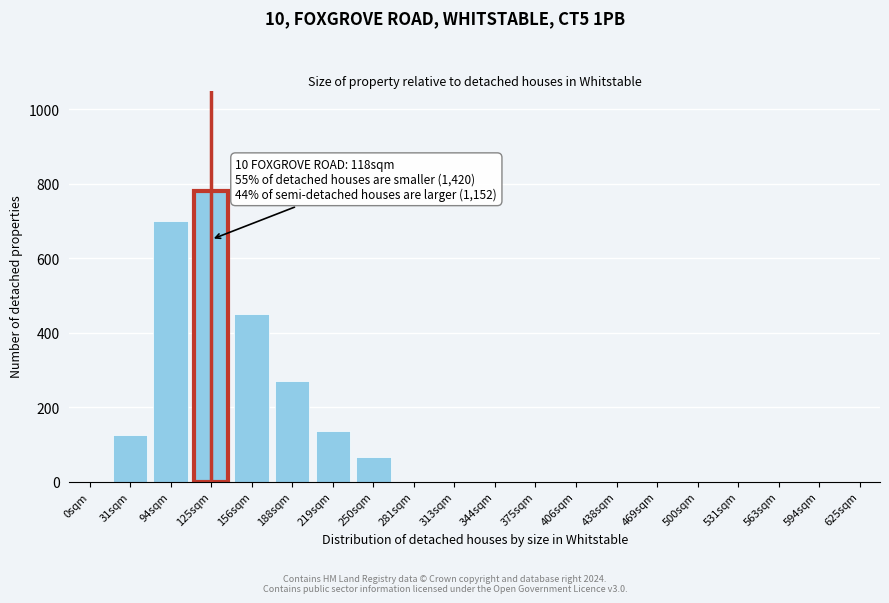

Reading left to right, extract all data points from this chart.

0sqm=0	31sqm=125	94sqm=700	125sqm=780	156sqm=450	188sqm=270	219sqm=135	250sqm=65	281sqm=0	313sqm=0	344sqm=0	375sqm=0	406sqm=0	438sqm=0	469sqm=0	500sqm=0	531sqm=0	563sqm=0	594sqm=0	625sqm=0